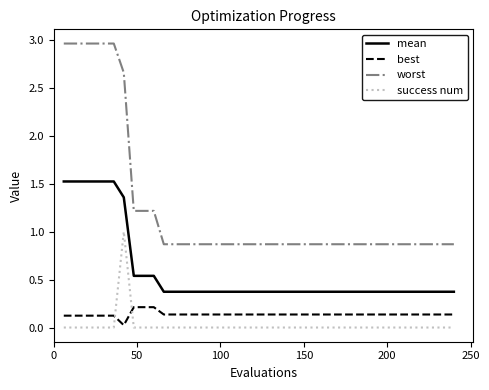

Which series has the widest spread of values?

worst